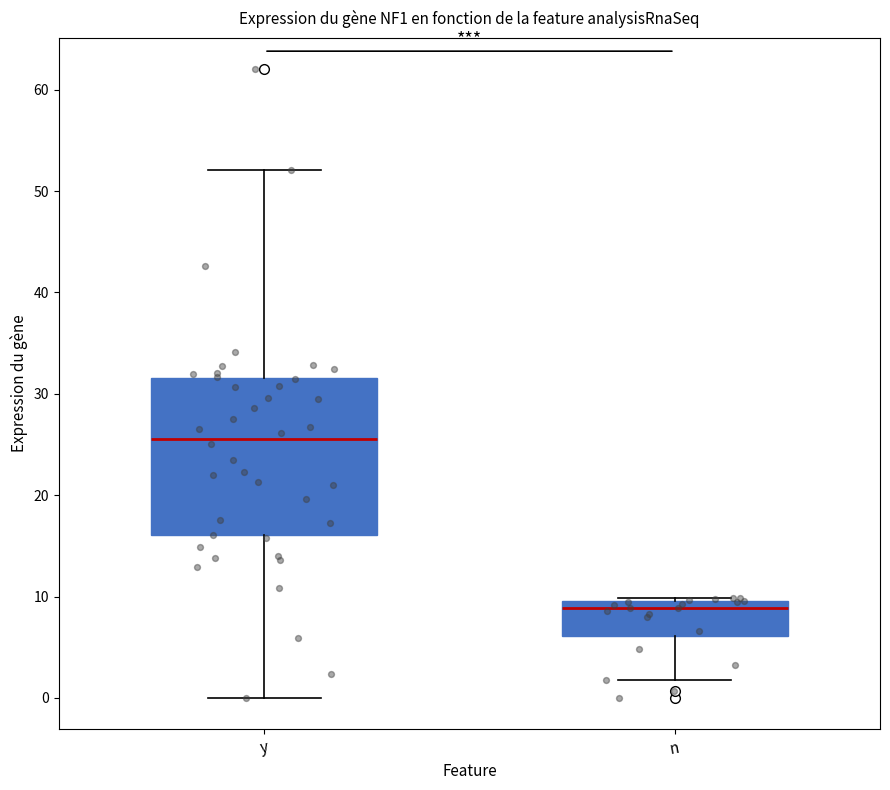

Comparing the boxes themselves (not the whiskers), which one is the tallest?

y